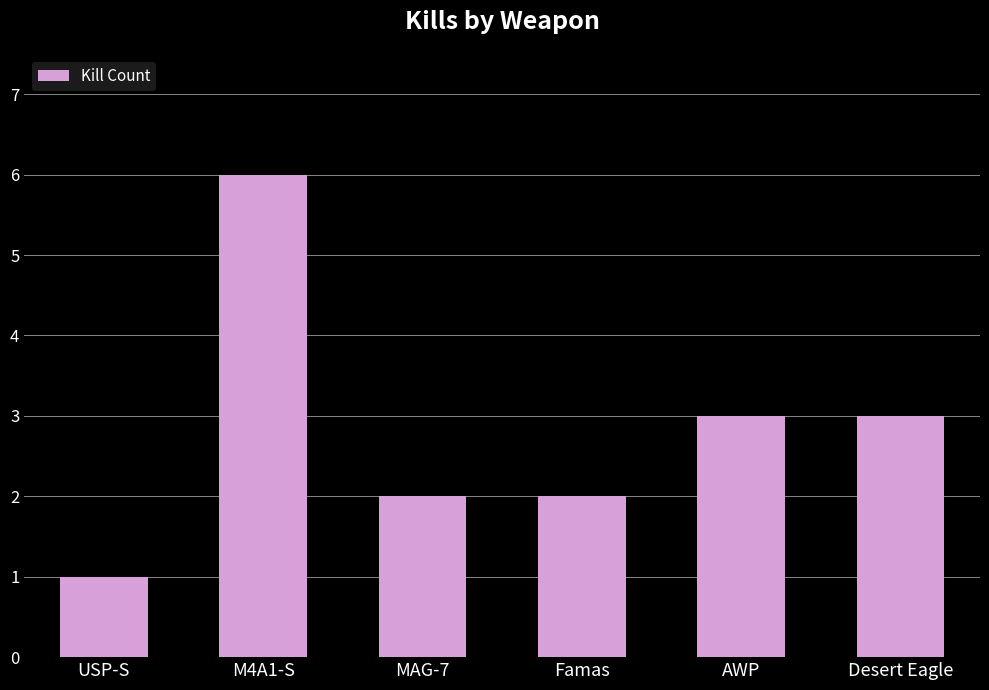

The value at USP-S is 2. True or false?

False